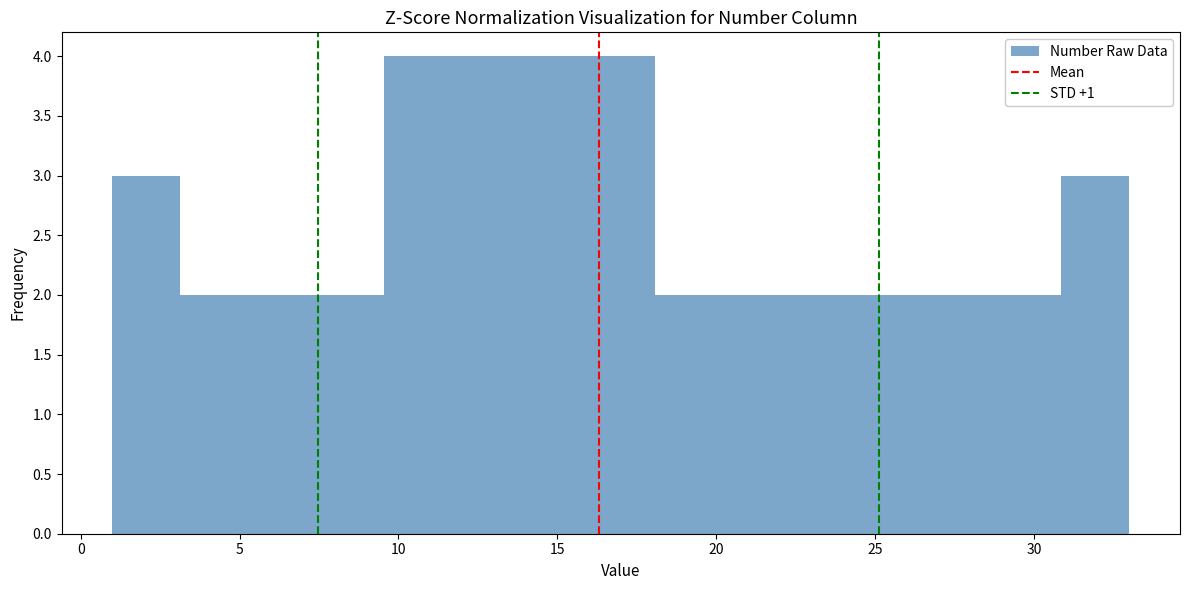

Reading left to right, list every bar in this chart as the range it spans on the x-axis followed by its height. Neither the bar edges nor the heights are printed on the chart, so give them approximately, as read against the axes.

1.0 to 3.0: 3
3.0 to 5.5: 2
5.5 to 7.5: 2
7.5 to 9.5: 2
9.5 to 11.5: 4
11.5 to 14.0: 4
14.0 to 16.0: 4
16.0 to 18.0: 4
18.0 to 20.0: 2
20.0 to 22.5: 2
22.5 to 24.5: 2
24.5 to 26.5: 2
26.5 to 28.5: 2
28.5 to 31.0: 2
31.0 to 33.0: 3